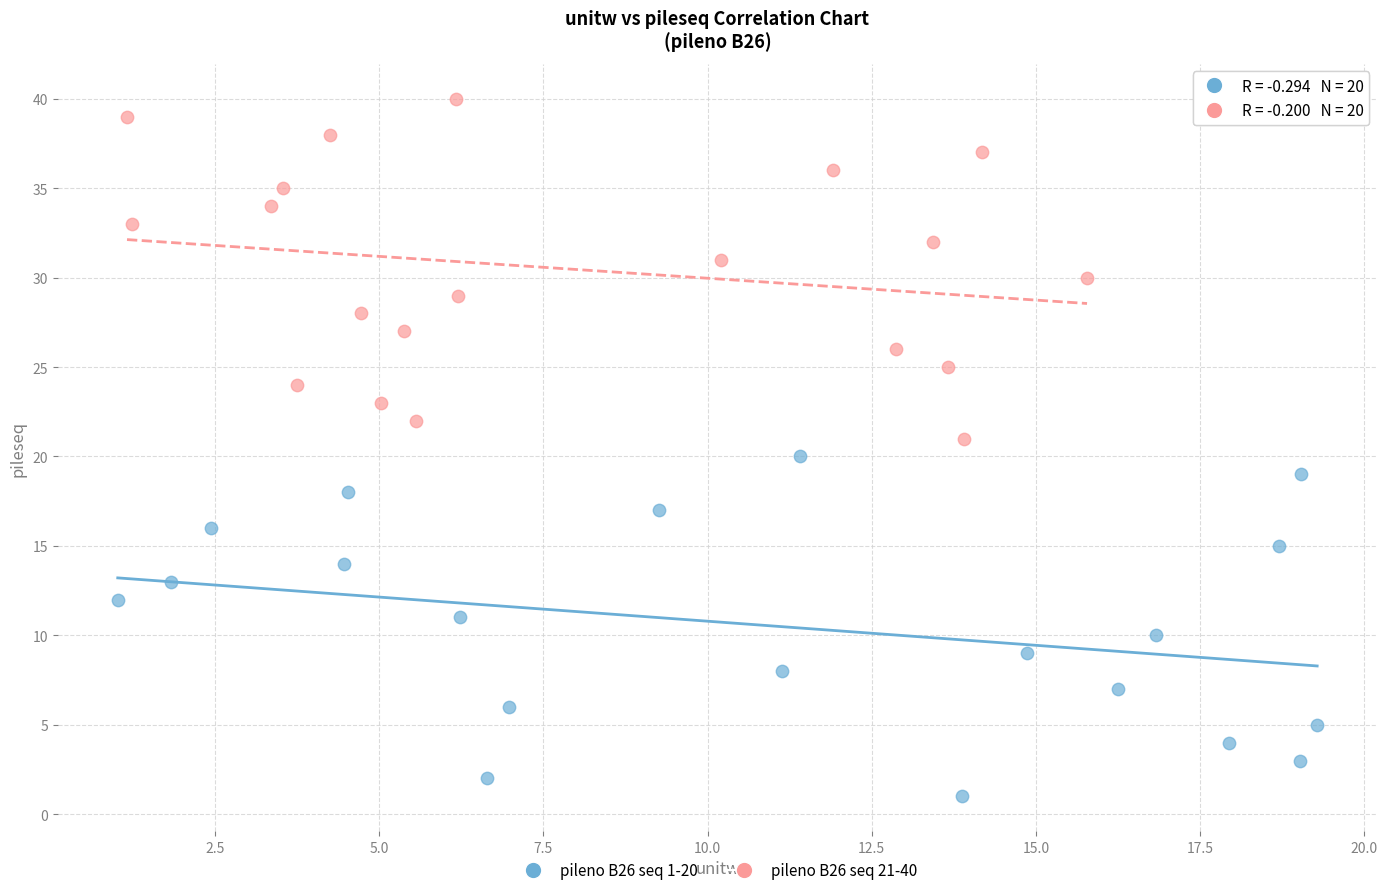

What are all the series names shown in the legend?

pileno B26 seq 1-20, pileno B26 seq 21-40